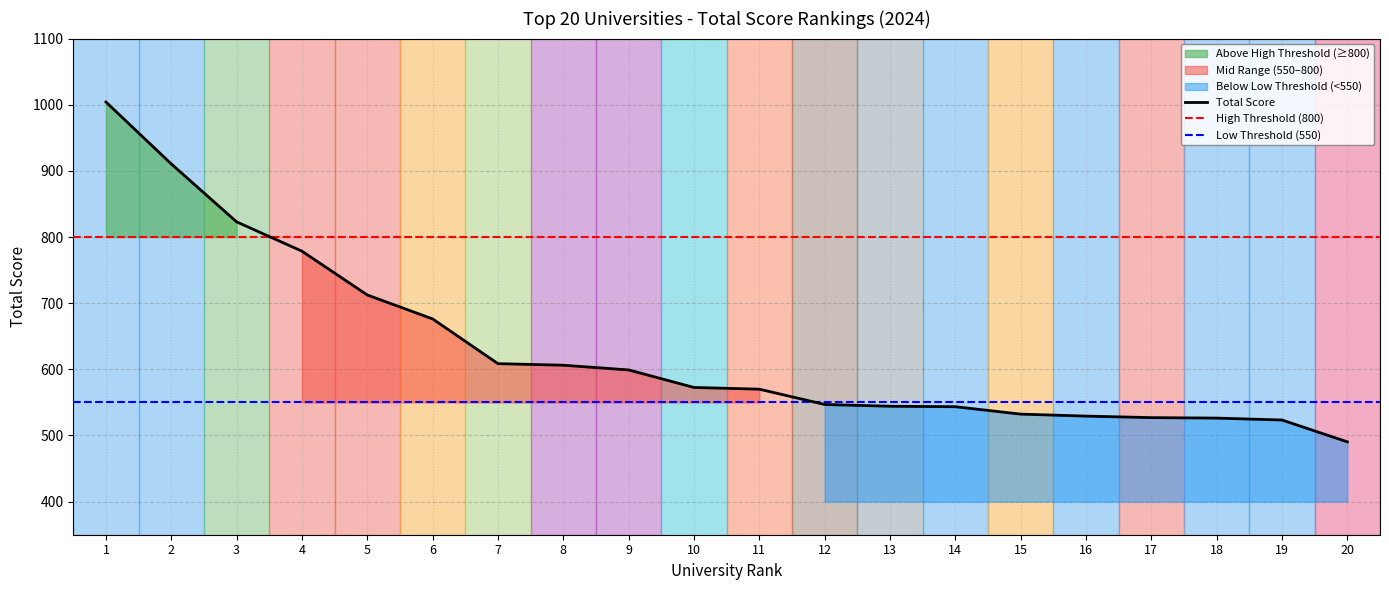

At which category does the chart reach its minimum across all series?

20